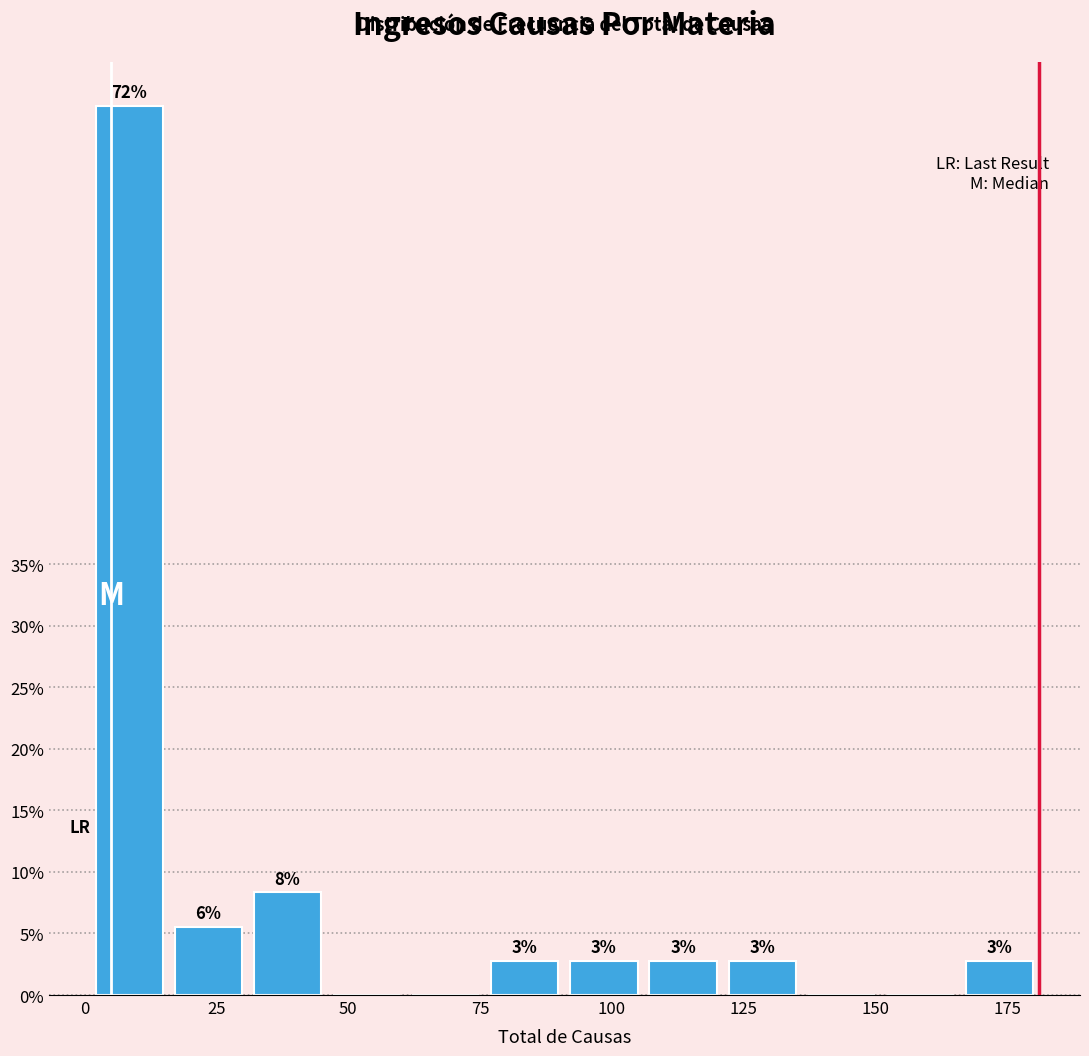

Around what value on the x-axis is the tallest bar? Give the approximate position of its centre, as read against the axis.

10